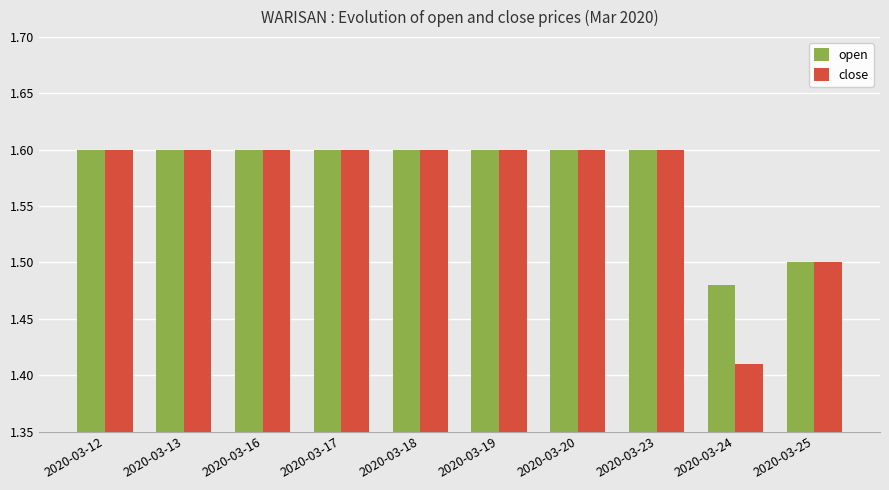

Rank the series by their average value, from lowest to highest.

close, open